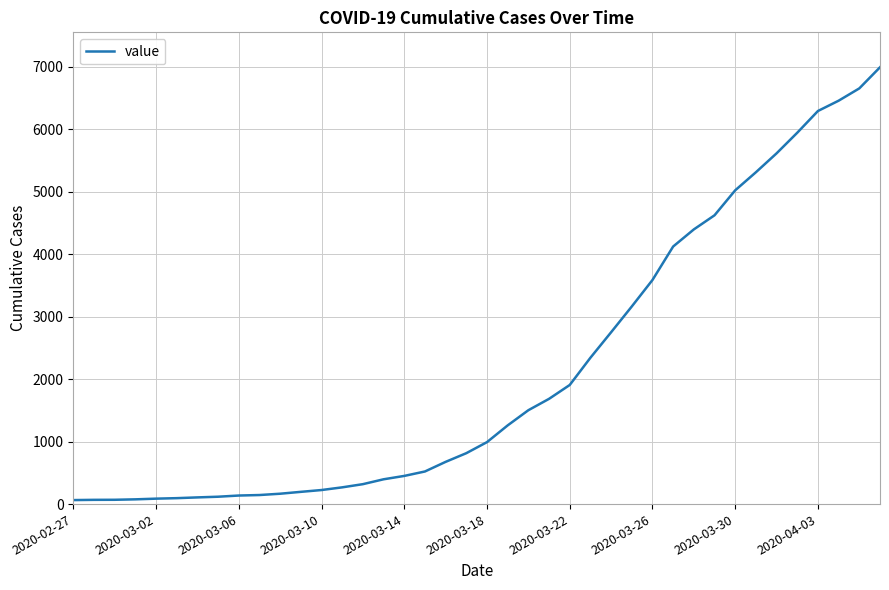

Does the chart have visible grid lines?

Yes